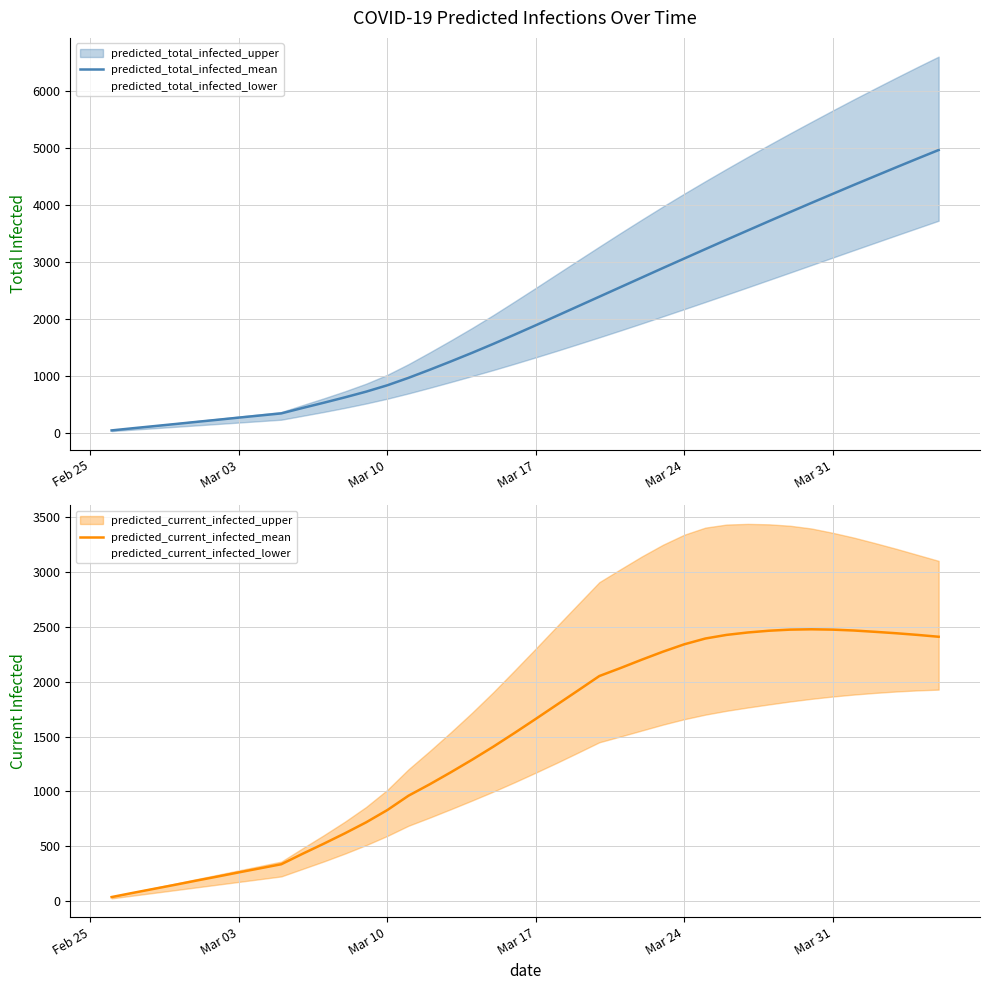

True or false: predicted_total_infected_mean has more than 1 points higher than both neighbors.

False